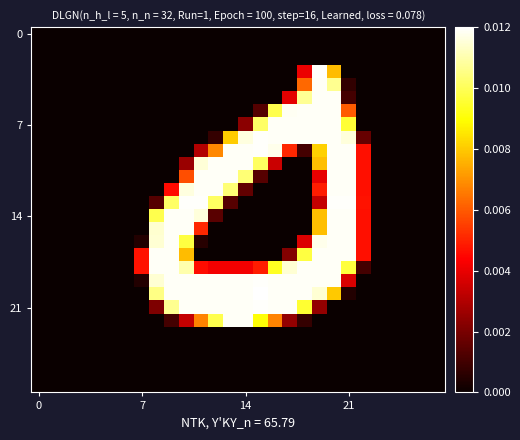

Count the number of data series in this chart.

28